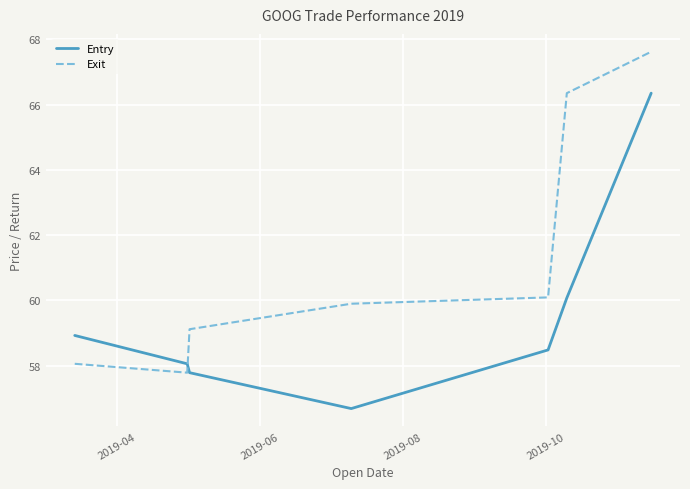

Rank the series by their maximum value, from highest to lowest.

Exit, Entry